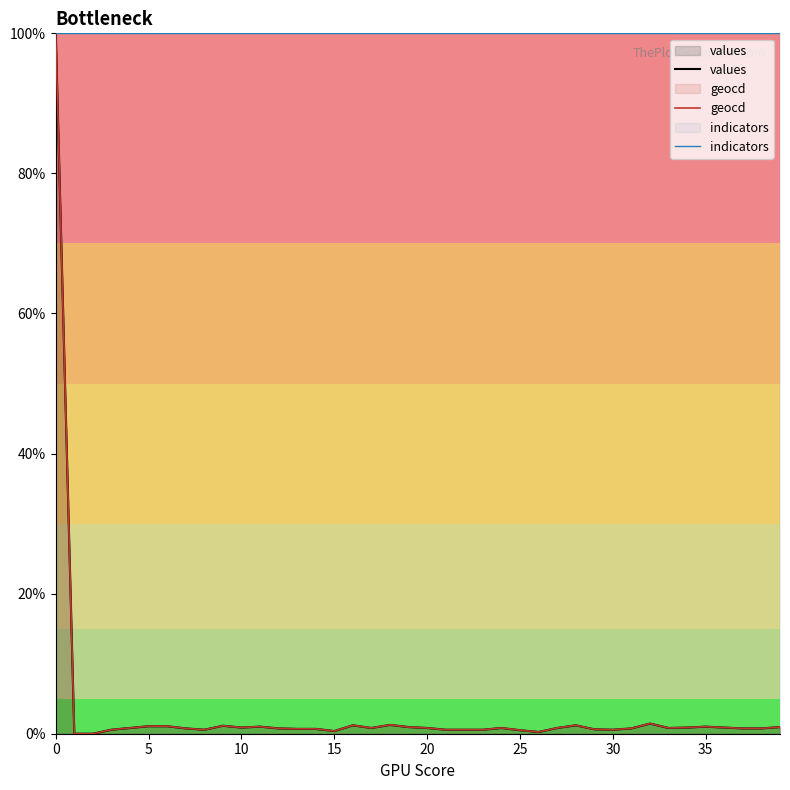

How many categories are shown in the chart?

40